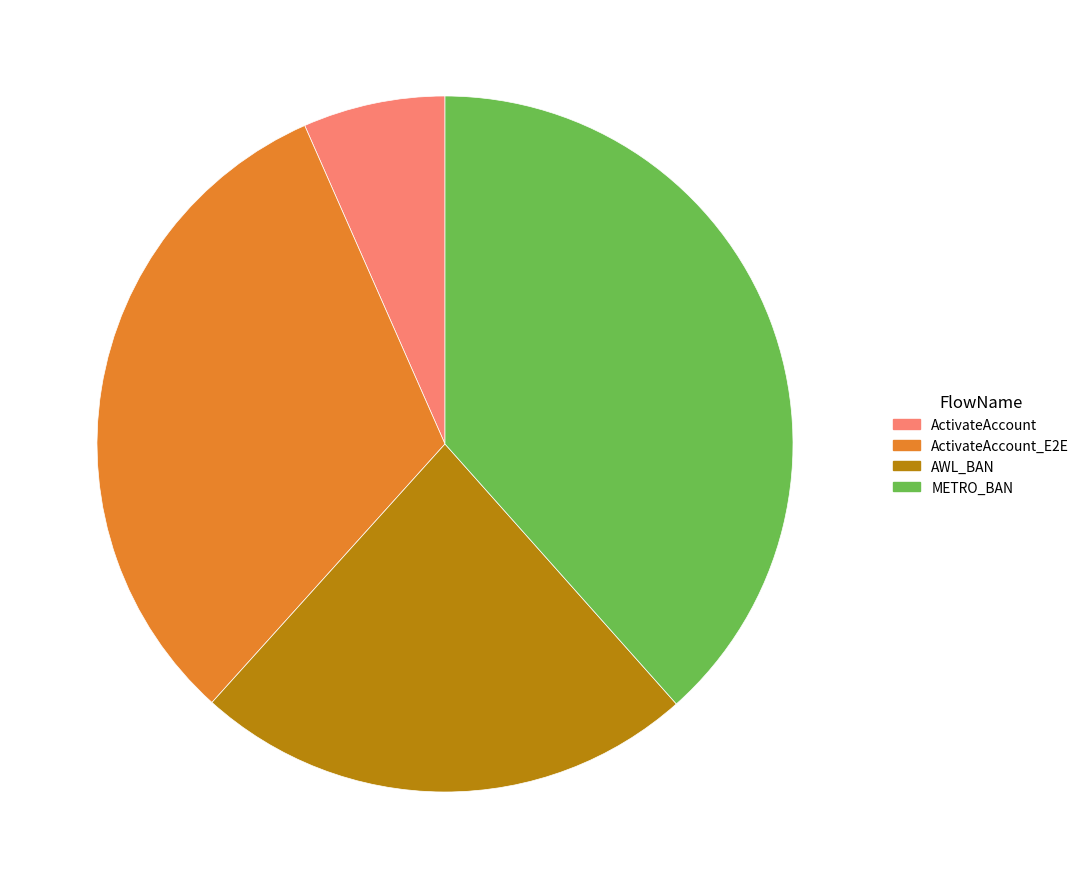

Rank the categories by value from lowest to highest.

ActivateAccount, AWL_BAN, ActivateAccount_E2E, METRO_BAN